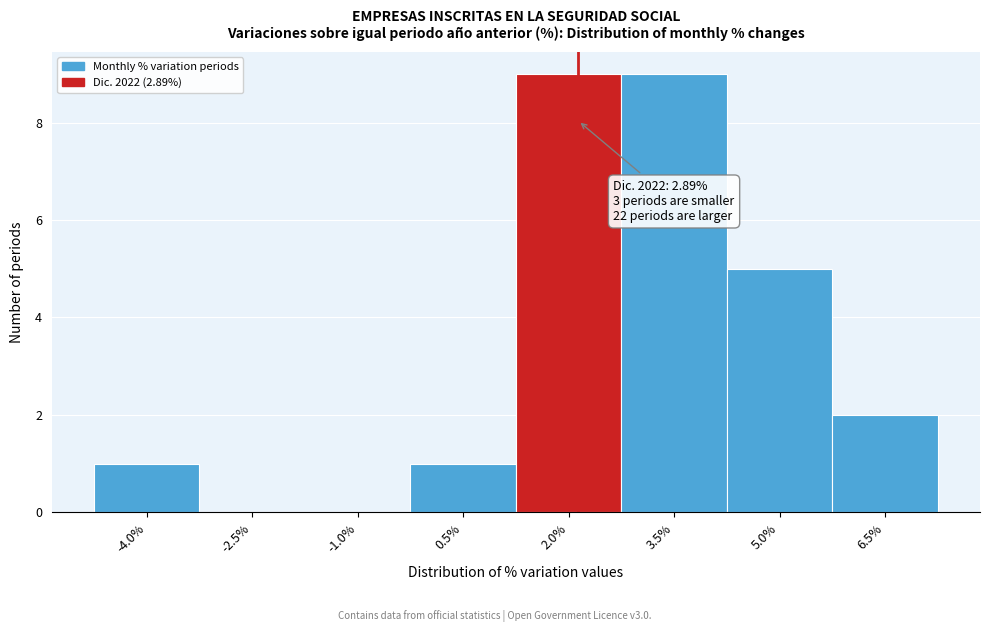

Reading left to right, extract all data points from this chart.

-4.0%=1	-2.5%=0	-1.0%=0	0.5%=1	2.0%=9	3.5%=9	5.0%=5	6.5%=2